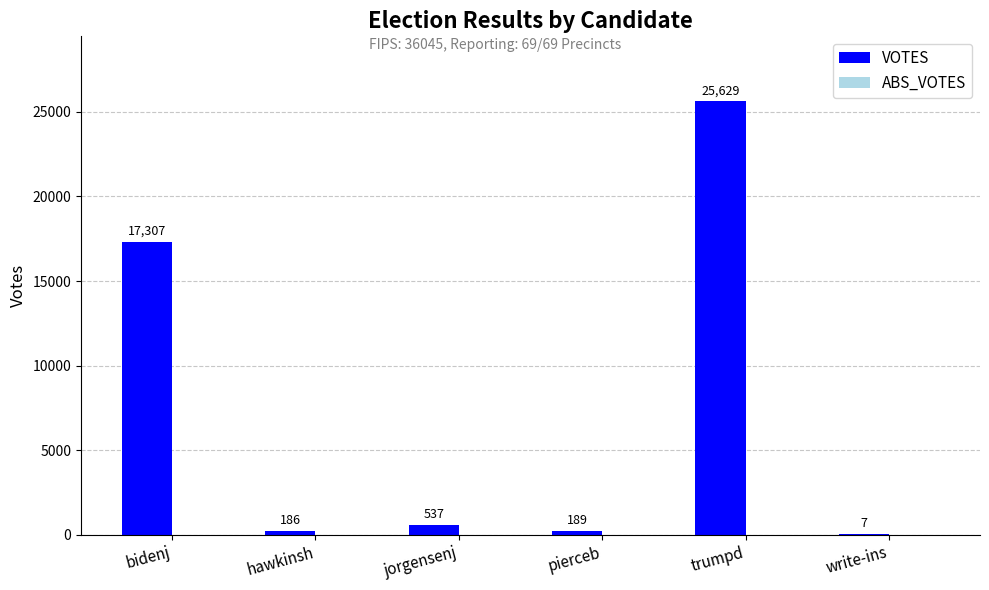

Reading left to right, extract all data points from this chart.

bidenj=17307	hawkinsh=186	jorgensenj=537	pierceb=189	trumpd=25629	write-ins=7